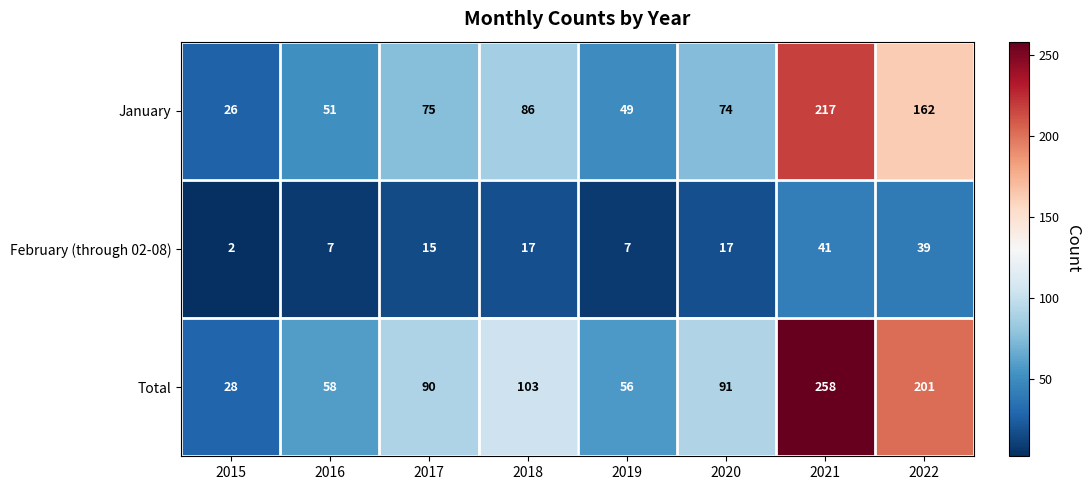

What is the sum of the January values at 2018 and 2016?

137